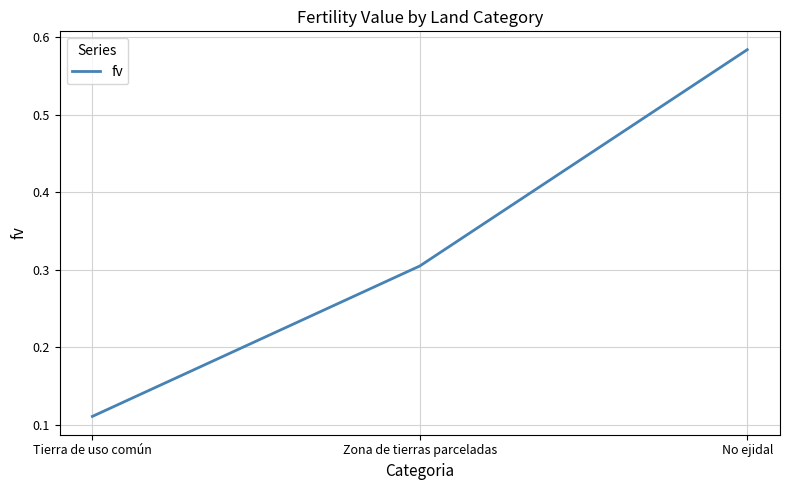

What position from the left is Tierra de uso común?

1